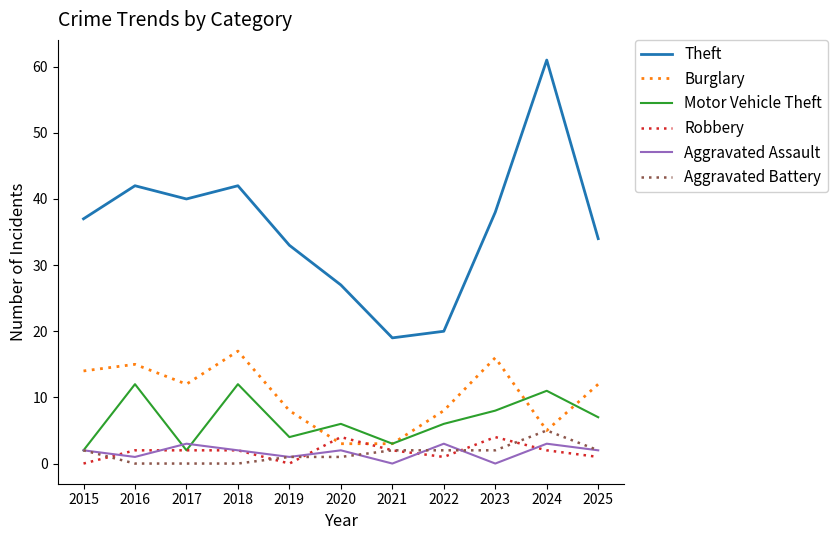

True or false: Aggravated Assault and Theft intersect in this chart.

False